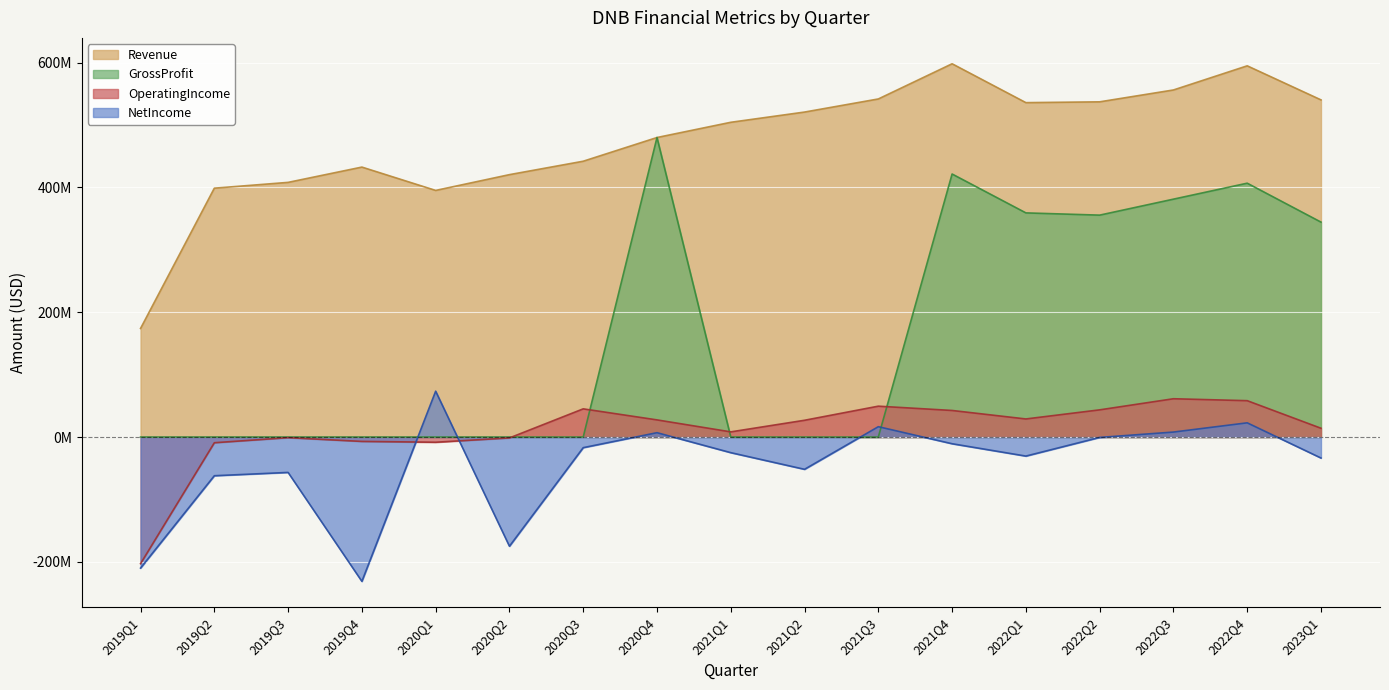

What are all the series names shown in the legend?

Revenue, GrossProfit, OperatingIncome, NetIncome